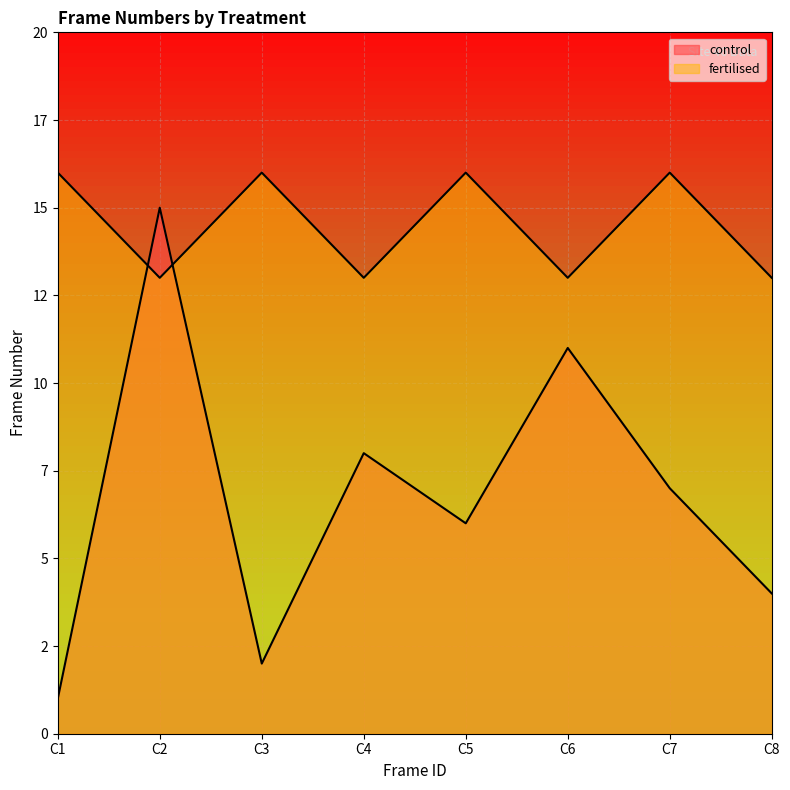

True or false: fertilised has a value of 22 at C5.

False